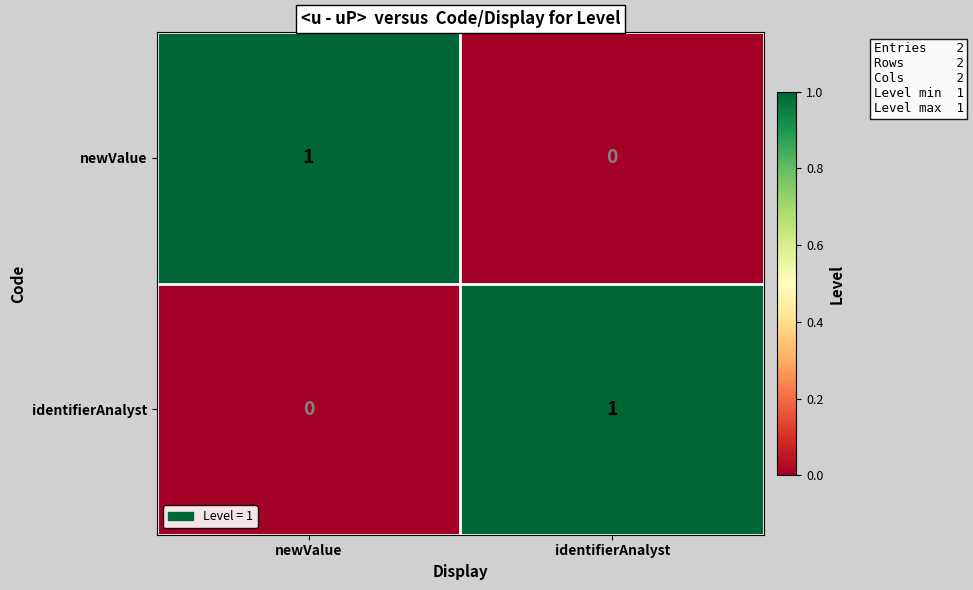

Which category has the highest value in the identifierAnalyst series?

identifierAnalyst